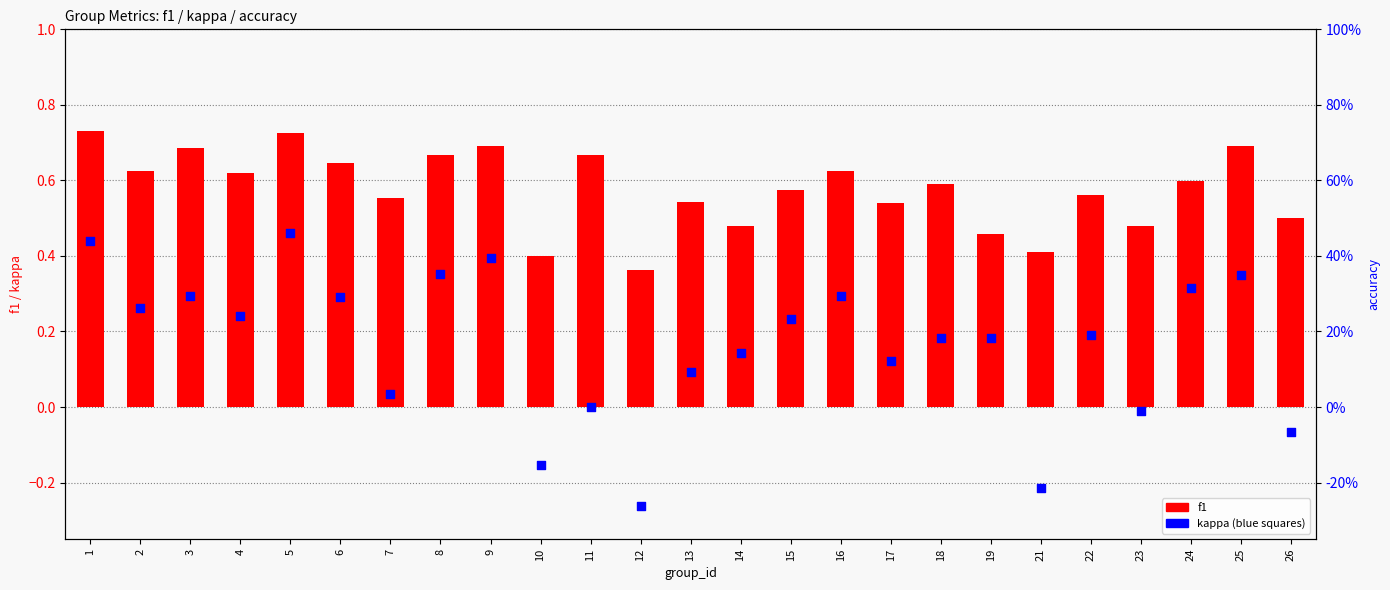

Which series contains the highest Y value?

f1